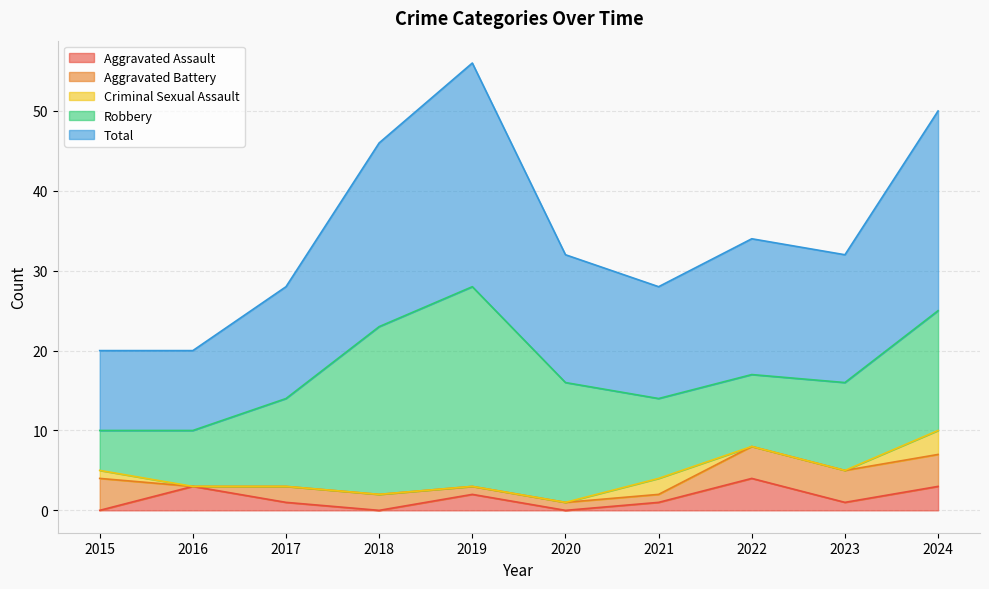

What is the maximum value shown in the chart?

28